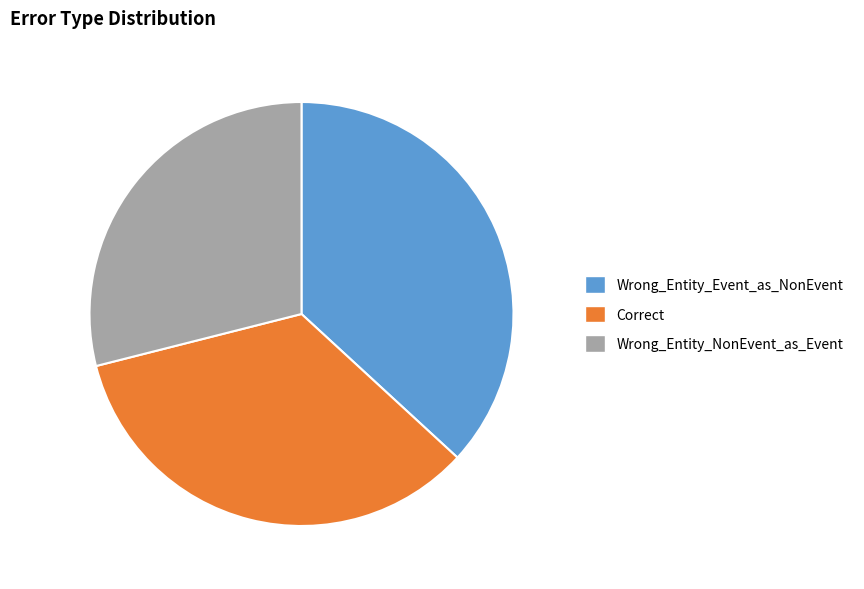

Do Wrong_Entity_NonEvent_as_Event and Wrong_Entity_Event_as_NonEvent together represent more than half of the pie?

Yes